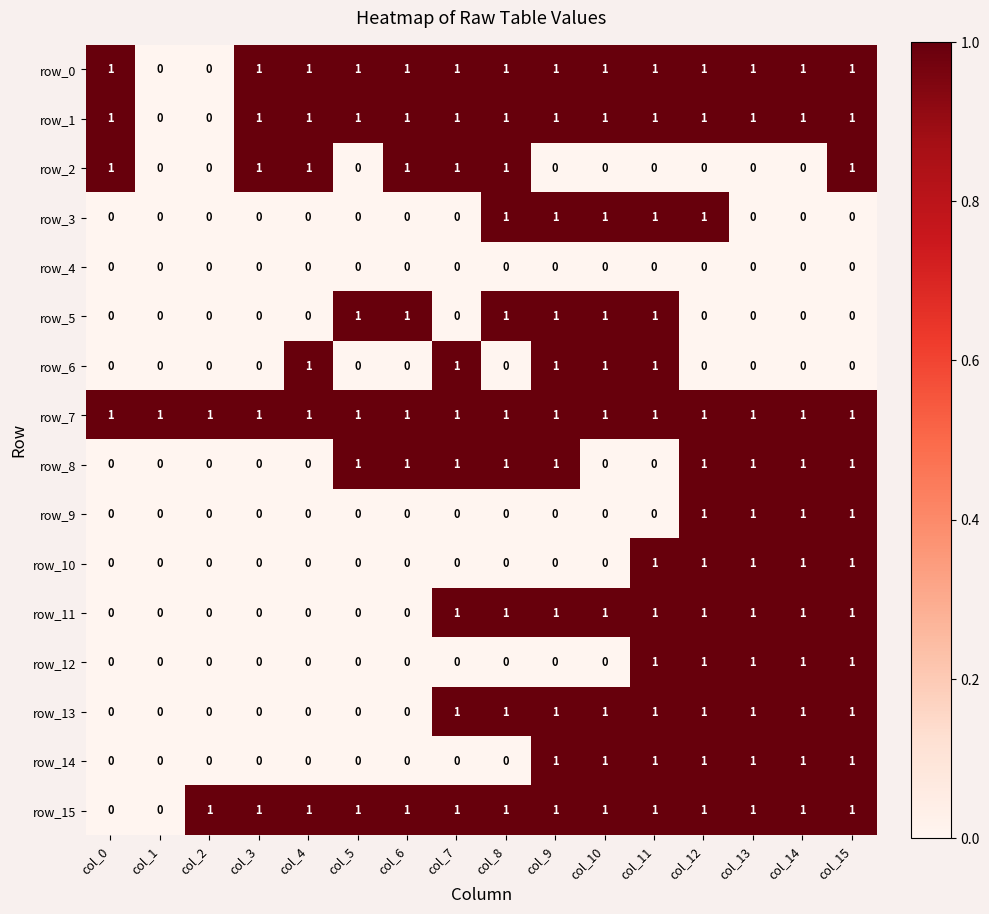

Reading left to right, what are all the values shown in this chart?

row_0: col_0=1	col_1=0	col_2=0	col_3=1	col_4=1	col_5=1	col_6=1	col_7=1	col_8=1	col_9=1	col_10=1	col_11=1	col_12=1	col_13=1	col_14=1	col_15=1
row_1: col_0=1	col_1=0	col_2=0	col_3=1	col_4=1	col_5=1	col_6=1	col_7=1	col_8=1	col_9=1	col_10=1	col_11=1	col_12=1	col_13=1	col_14=1	col_15=1
row_2: col_0=1	col_1=0	col_2=0	col_3=1	col_4=1	col_5=0	col_6=1	col_7=1	col_8=1	col_9=0	col_10=0	col_11=0	col_12=0	col_13=0	col_14=0	col_15=1
row_3: col_0=0	col_1=0	col_2=0	col_3=0	col_4=0	col_5=0	col_6=0	col_7=0	col_8=1	col_9=1	col_10=1	col_11=1	col_12=1	col_13=0	col_14=0	col_15=0
row_4: col_0=0	col_1=0	col_2=0	col_3=0	col_4=0	col_5=0	col_6=0	col_7=0	col_8=0	col_9=0	col_10=0	col_11=0	col_12=0	col_13=0	col_14=0	col_15=0
row_5: col_0=0	col_1=0	col_2=0	col_3=0	col_4=0	col_5=1	col_6=1	col_7=0	col_8=1	col_9=1	col_10=1	col_11=1	col_12=0	col_13=0	col_14=0	col_15=0
row_6: col_0=0	col_1=0	col_2=0	col_3=0	col_4=1	col_5=0	col_6=0	col_7=1	col_8=0	col_9=1	col_10=1	col_11=1	col_12=0	col_13=0	col_14=0	col_15=0
row_7: col_0=1	col_1=1	col_2=1	col_3=1	col_4=1	col_5=1	col_6=1	col_7=1	col_8=1	col_9=1	col_10=1	col_11=1	col_12=1	col_13=1	col_14=1	col_15=1
row_8: col_0=0	col_1=0	col_2=0	col_3=0	col_4=0	col_5=1	col_6=1	col_7=1	col_8=1	col_9=1	col_10=0	col_11=0	col_12=1	col_13=1	col_14=1	col_15=1
row_9: col_0=0	col_1=0	col_2=0	col_3=0	col_4=0	col_5=0	col_6=0	col_7=0	col_8=0	col_9=0	col_10=0	col_11=0	col_12=1	col_13=1	col_14=1	col_15=1
row_10: col_0=0	col_1=0	col_2=0	col_3=0	col_4=0	col_5=0	col_6=0	col_7=0	col_8=0	col_9=0	col_10=0	col_11=1	col_12=1	col_13=1	col_14=1	col_15=1
row_11: col_0=0	col_1=0	col_2=0	col_3=0	col_4=0	col_5=0	col_6=0	col_7=1	col_8=1	col_9=1	col_10=1	col_11=1	col_12=1	col_13=1	col_14=1	col_15=1
row_12: col_0=0	col_1=0	col_2=0	col_3=0	col_4=0	col_5=0	col_6=0	col_7=0	col_8=0	col_9=0	col_10=0	col_11=1	col_12=1	col_13=1	col_14=1	col_15=1
row_13: col_0=0	col_1=0	col_2=0	col_3=0	col_4=0	col_5=0	col_6=0	col_7=1	col_8=1	col_9=1	col_10=1	col_11=1	col_12=1	col_13=1	col_14=1	col_15=1
row_14: col_0=0	col_1=0	col_2=0	col_3=0	col_4=0	col_5=0	col_6=0	col_7=0	col_8=0	col_9=1	col_10=1	col_11=1	col_12=1	col_13=1	col_14=1	col_15=1
row_15: col_0=0	col_1=0	col_2=1	col_3=1	col_4=1	col_5=1	col_6=1	col_7=1	col_8=1	col_9=1	col_10=1	col_11=1	col_12=1	col_13=1	col_14=1	col_15=1